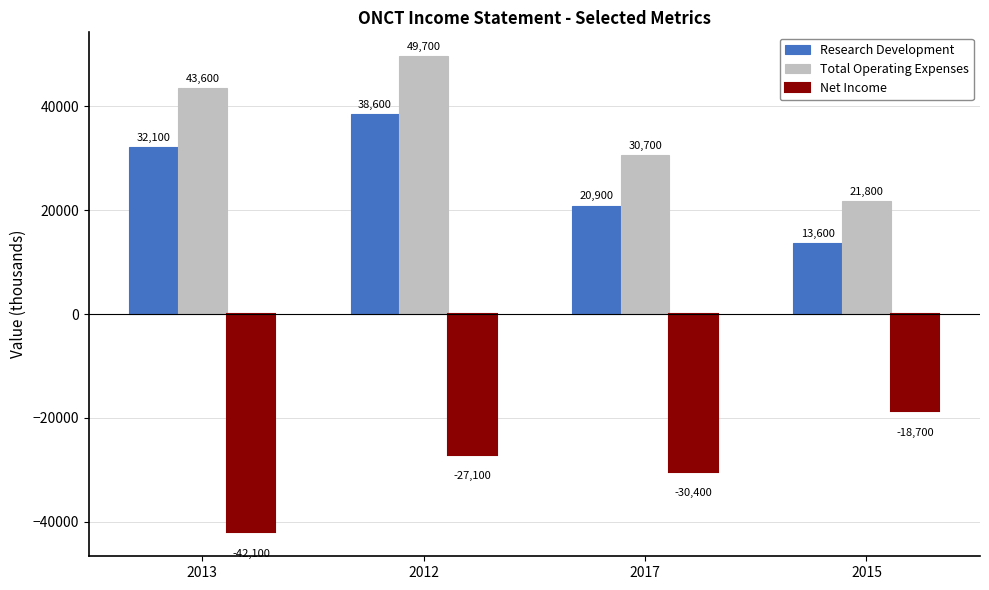

Rank the categories by Net Income value from lowest to highest.

2013, 2017, 2012, 2015